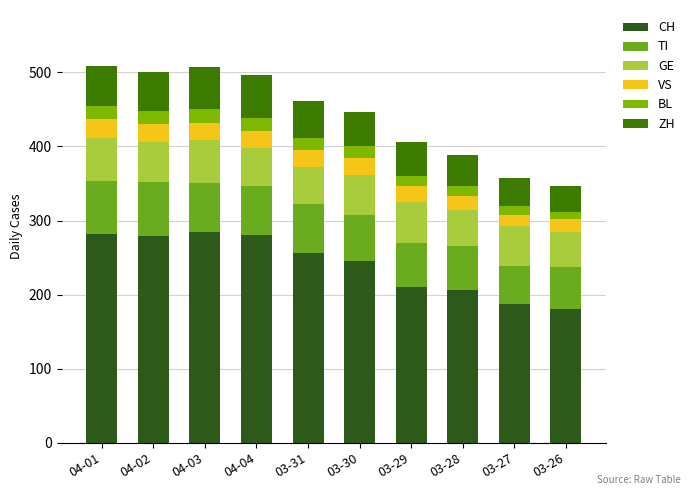

The CH series shows 187 at 03-27. True or false?

True